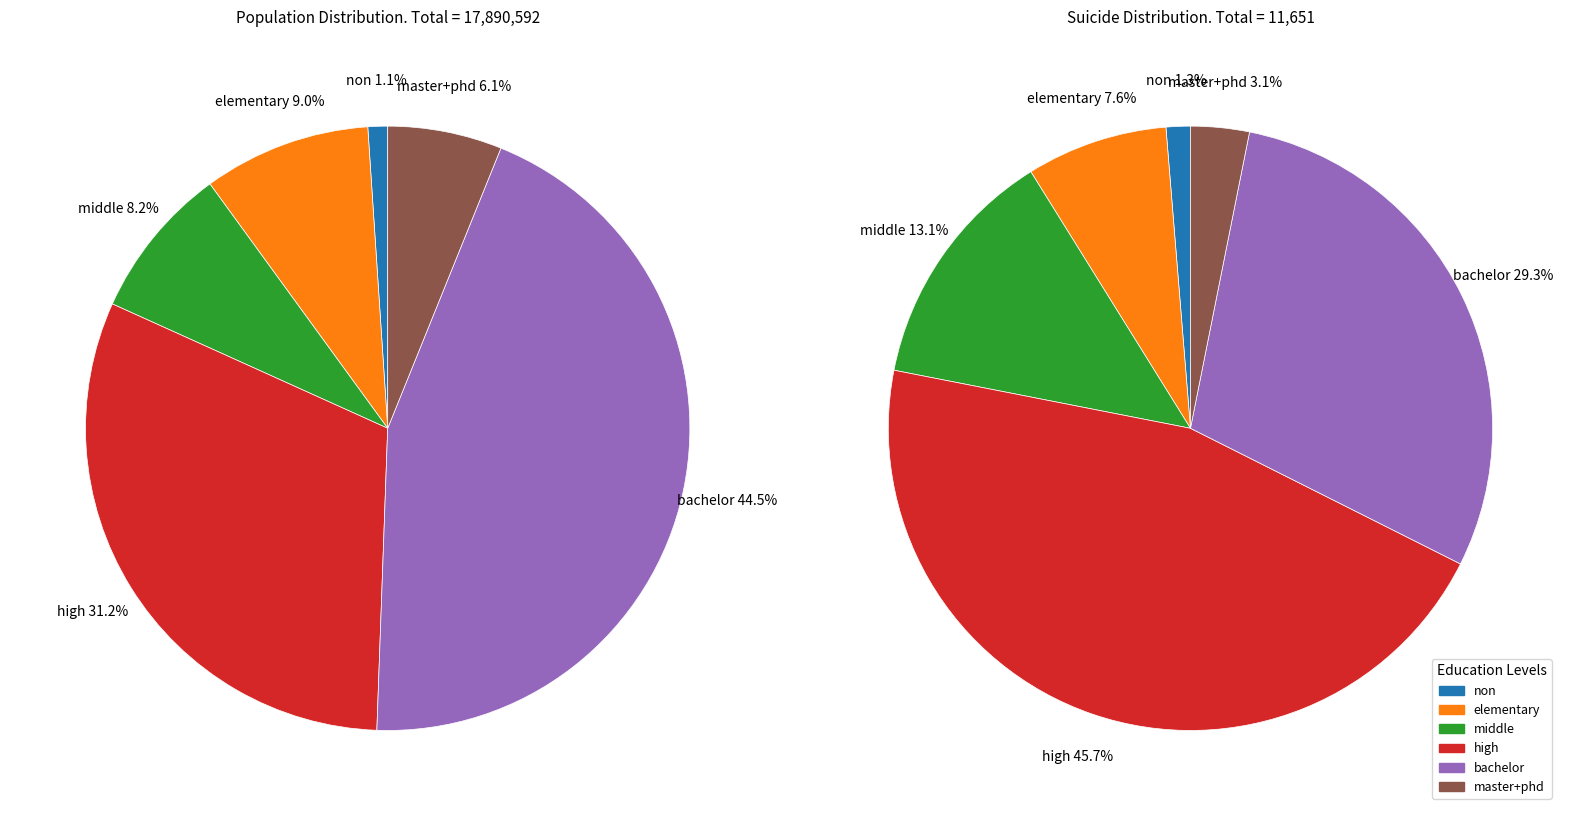

What percentage is the middle slice, to the nearest percent?

8%